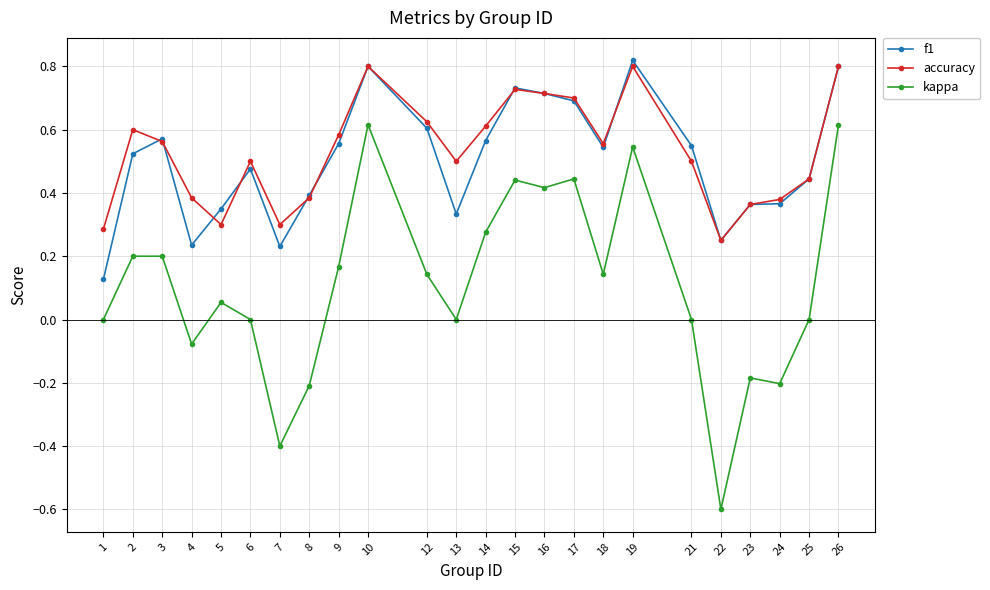

At 1, list the series in order from largest to smallest.

accuracy, f1, kappa